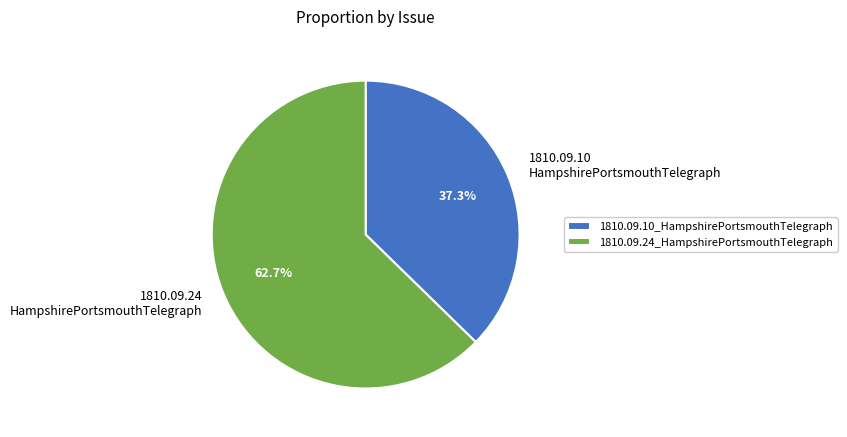

What percentage is the 1810.09.24_HampshirePortsmouthTelegraph slice, to the nearest percent?

63%